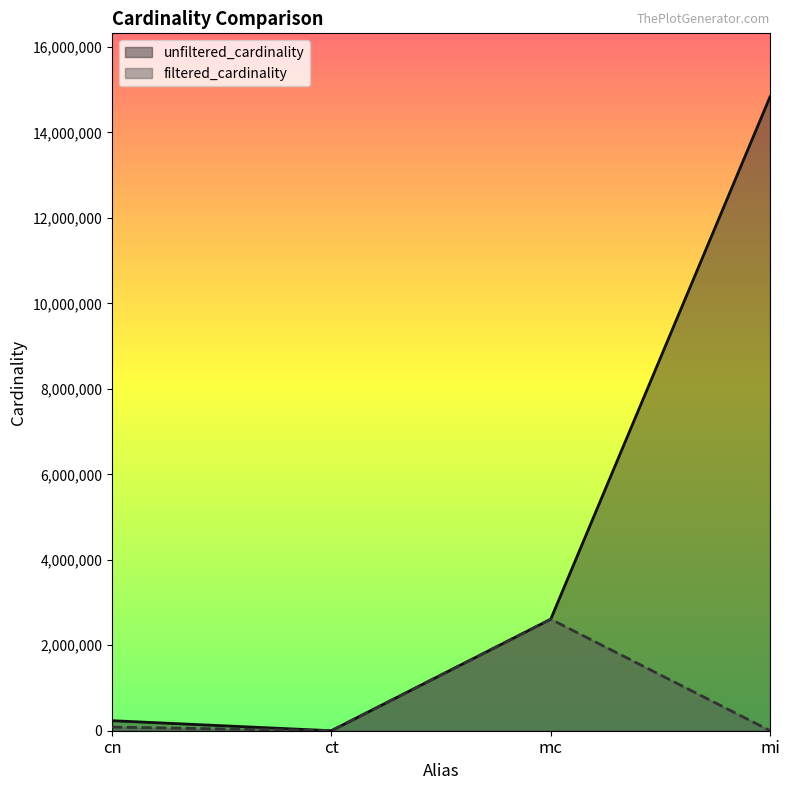

How many lines are shown in the chart?

2